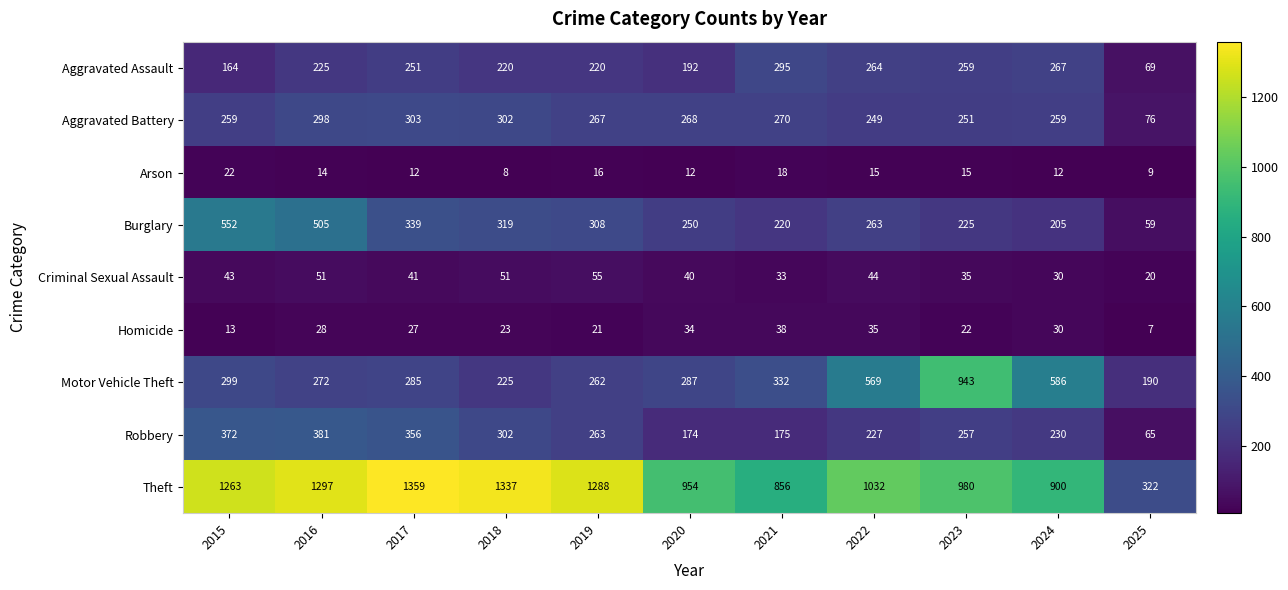

What is the approximate value of Aggravated Assault at 2025, to the nearest 50?

50